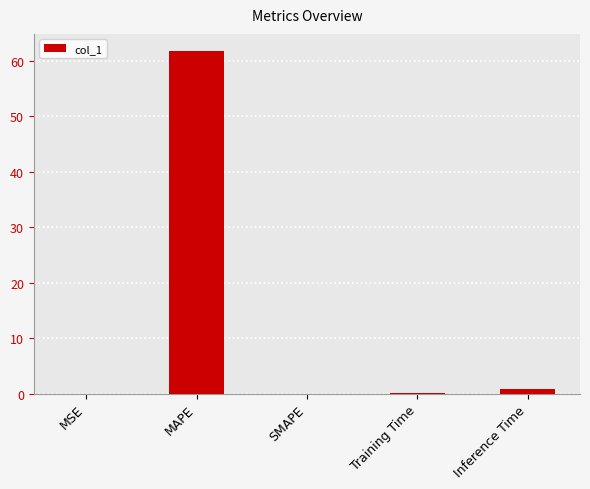

The chart shows a value of 35.0 at SMAPE. True or false?

False